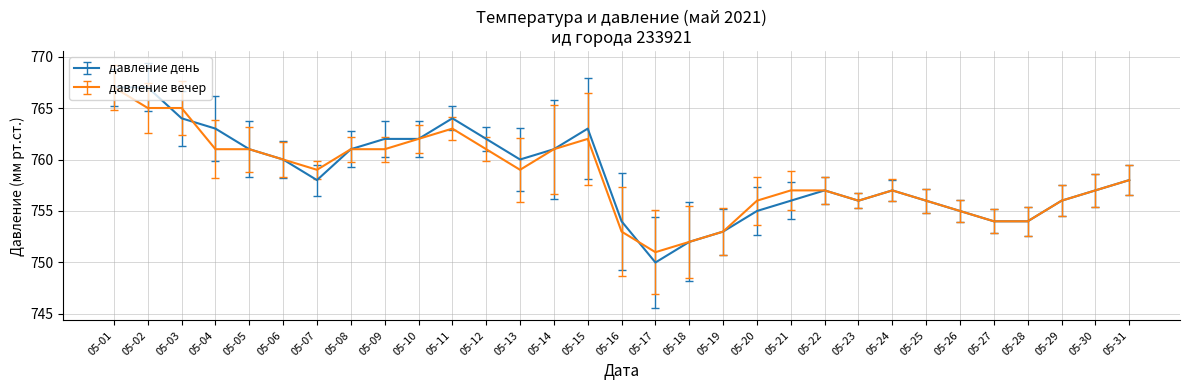

Reading left to right, extract all data points from this chart.

давление день: 05-01=767	05-02=767	05-03=764	05-04=763	05-05=761	05-06=760	05-07=758	05-08=761	05-09=762	05-10=762	05-11=764	05-12=762	05-13=760	05-14=761	05-15=763	05-16=754	05-17=750	05-18=752	05-19=753	05-20=755	05-21=756	05-22=757	05-23=756	05-24=757	05-25=756	05-26=755	05-27=754	05-28=754	05-29=756	05-30=757	05-31=758
давление вечер: 05-01=767	05-02=765	05-03=765	05-04=761	05-05=761	05-06=760	05-07=759	05-08=761	05-09=761	05-10=762	05-11=763	05-12=761	05-13=759	05-14=761	05-15=762	05-16=753	05-17=751	05-18=752	05-19=753	05-20=756	05-21=757	05-22=757	05-23=756	05-24=757	05-25=756	05-26=755	05-27=754	05-28=754	05-29=756	05-30=757	05-31=758